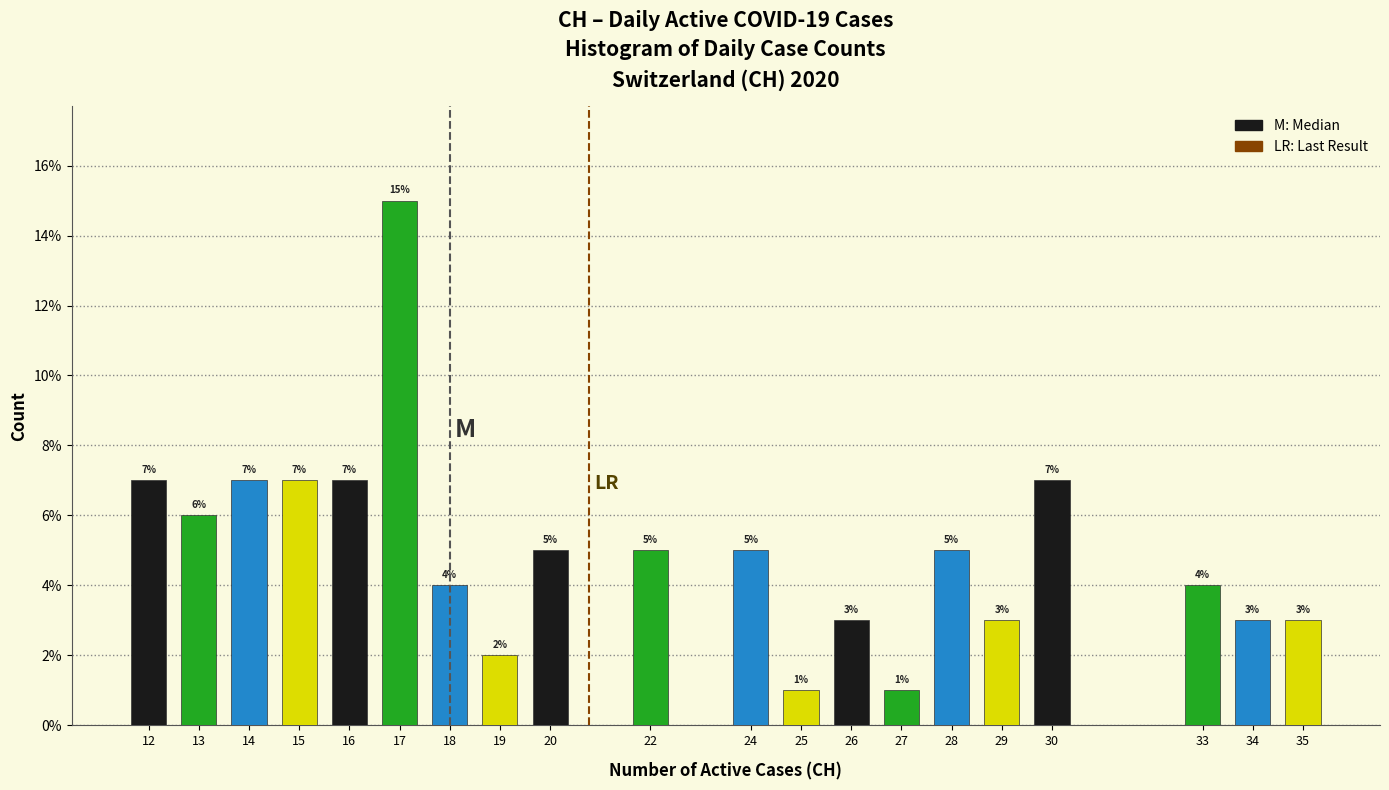

Reading left to right, transcribe all the data shown in this chart.

7.0	6.0	7.0	7.0	7.0	15.0	4.0	2.0	5.0	5.0	5.0	1.0	3.0	1.0	5.0	3.0	7.0	4.0	3.0	3.0